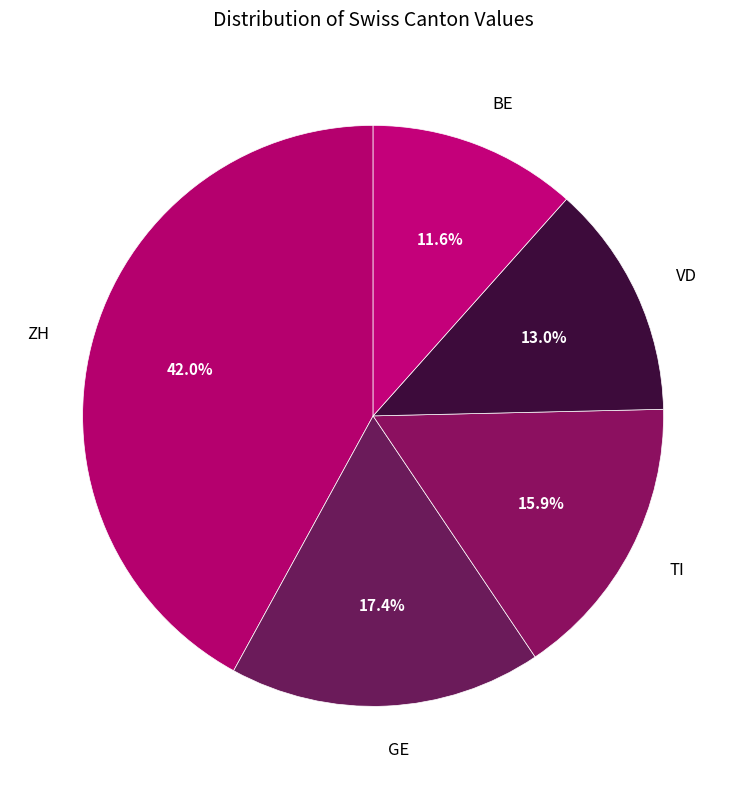

Does any single category account for the majority?

No